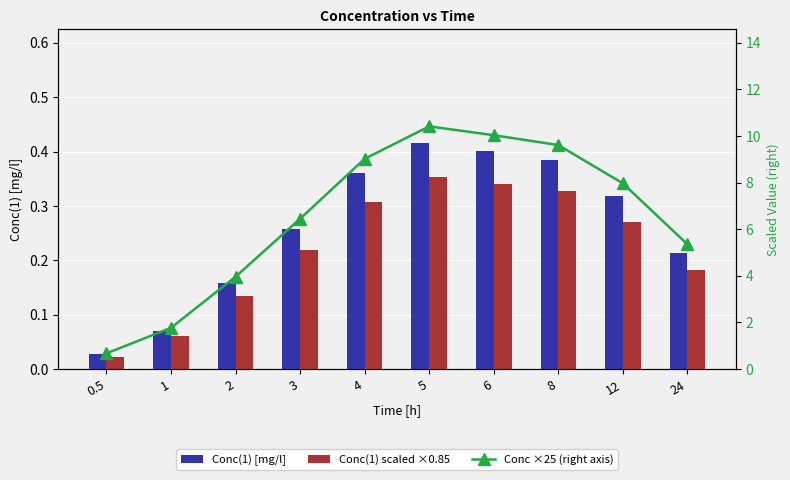

What is the label of the 7th bar from the left?

6